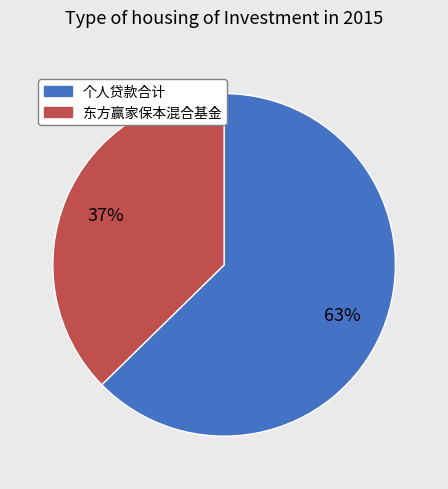

To the nearest percent, what is the average slice percentage?

50%